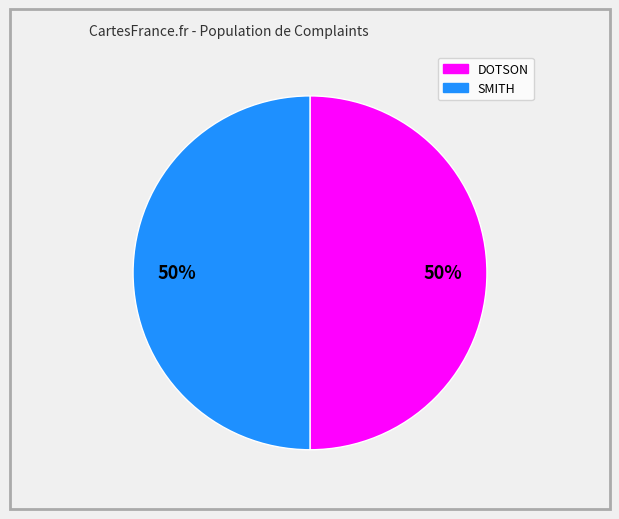

True or false: SMITH accounts for 42% of the total.

False